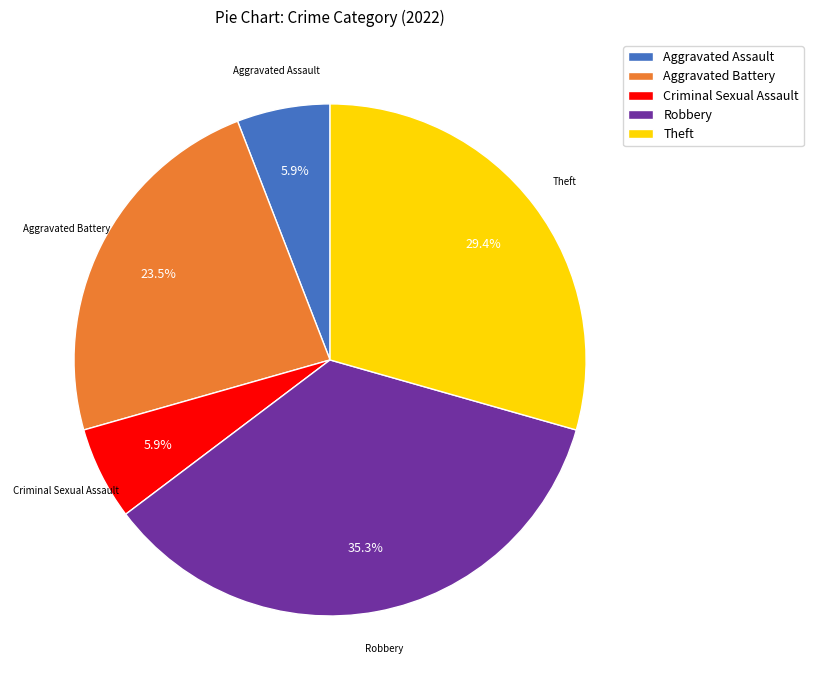

What percentage do Aggravated Battery and Theft together represent?

52.9%